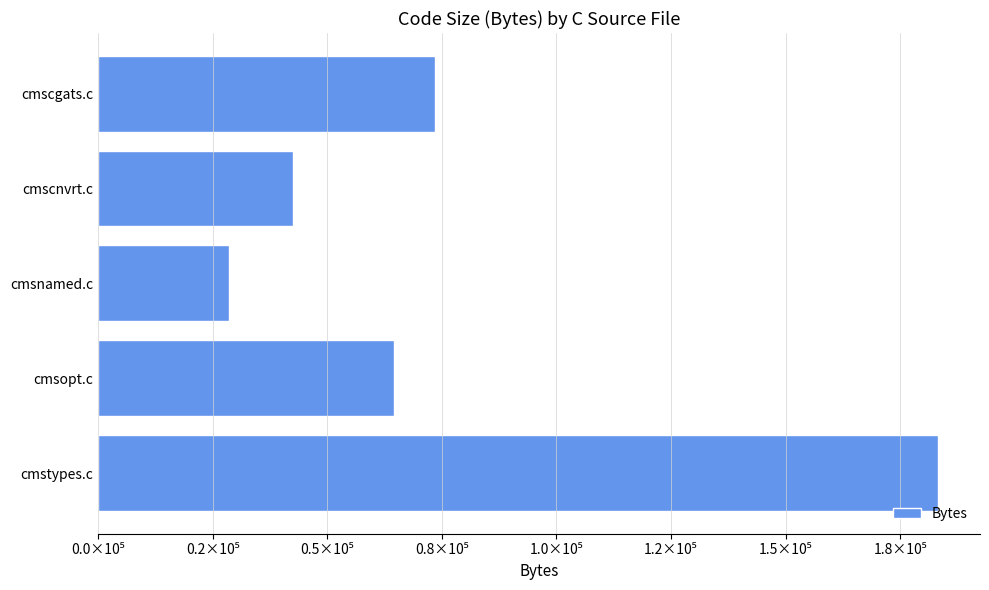

How many distinct data groups are displayed?

1